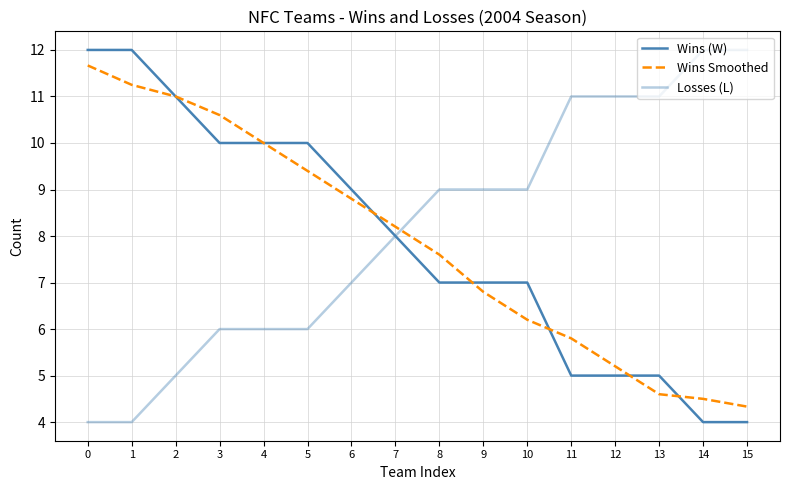

True or false: Losses (L) has more than 0 interior local peaks.

False